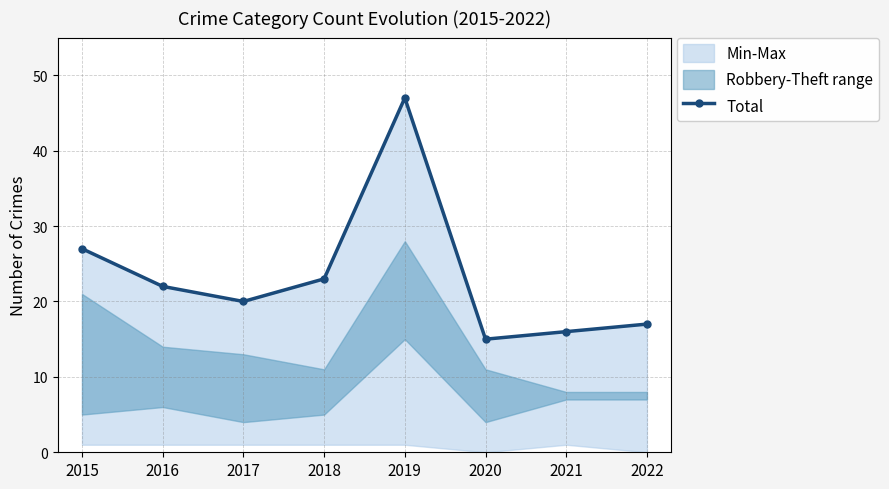

Which label corresponds to the largest value in the chart?

2019